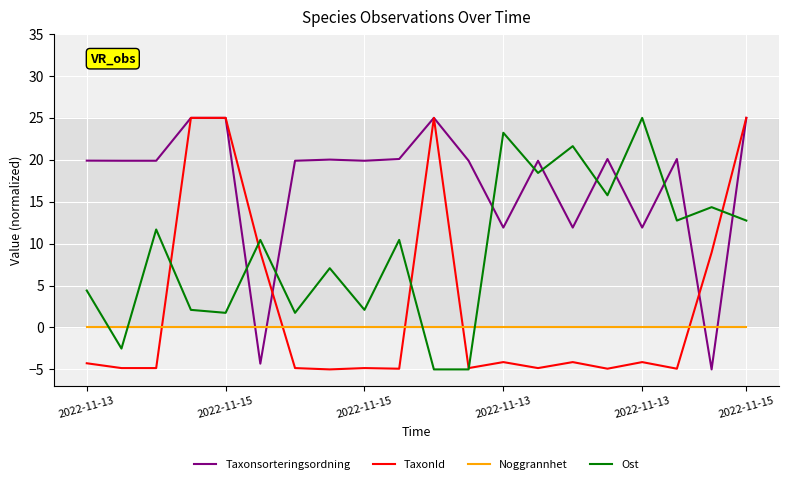

How many values in the Ost series exceed 10?

11